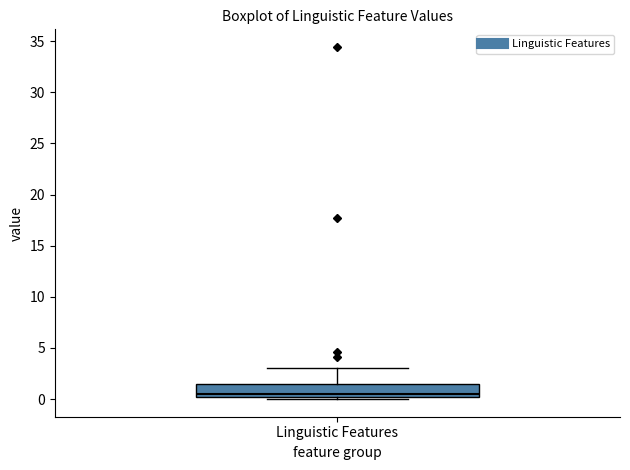

Read this box plot against the y-axis: the position of the median line, the range covered by the box, and the ends of both whiskers. The values are not printed on the chart, so give them approximately, as read against the axis.

median 0.5, box 0.0 to 1.5, whiskers 0.0 (just below the box's lower edge) to 3.0